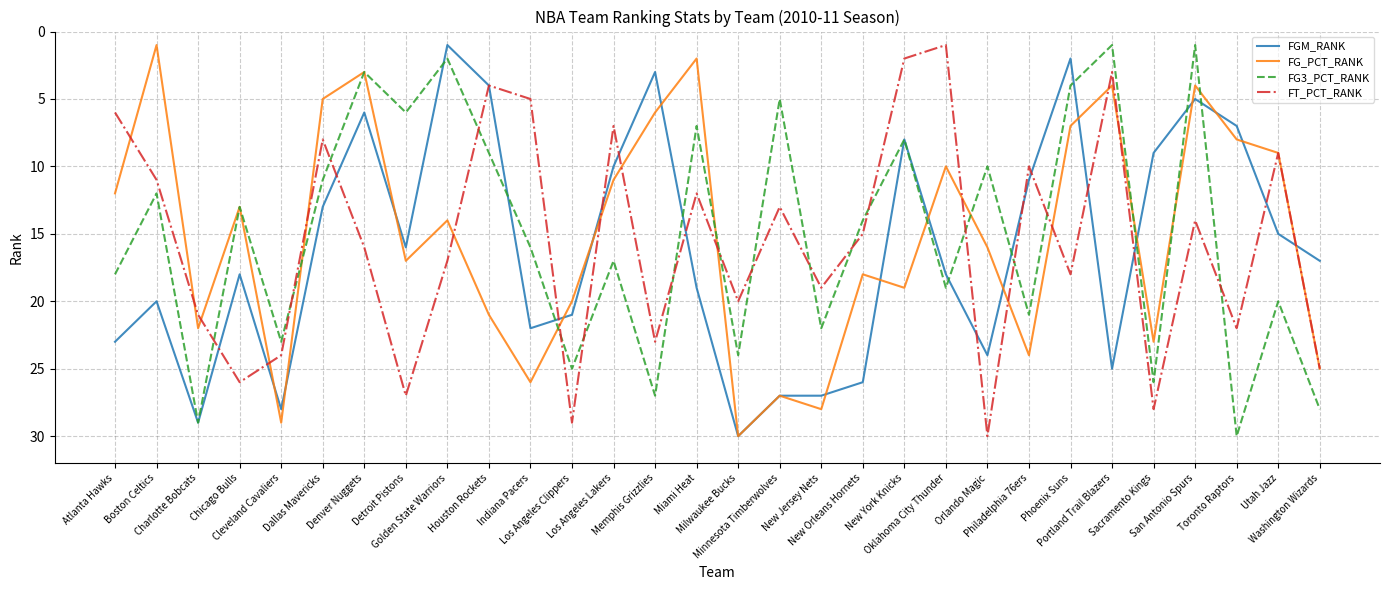

Which category has the highest value in the FT_PCT_RANK series?

Orlando Magic